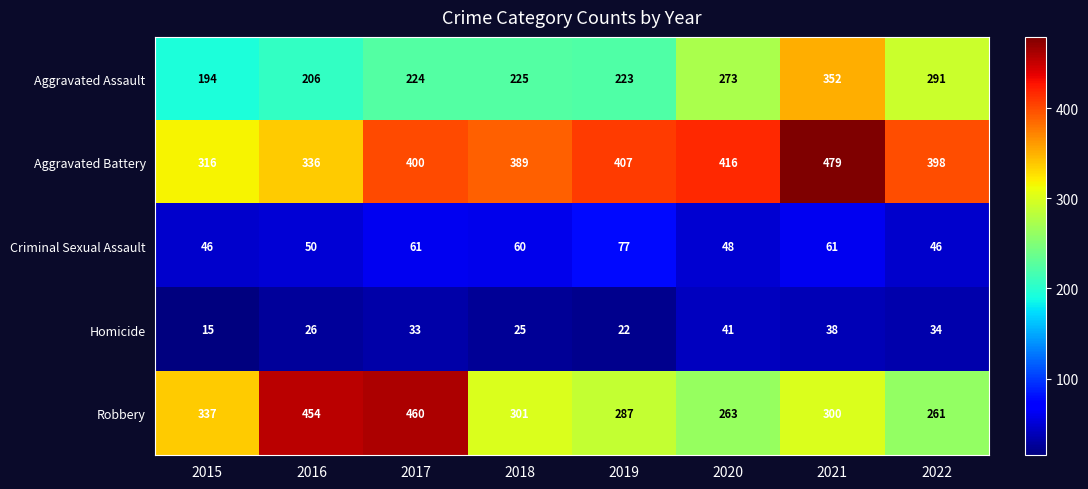

What is the total value across all series at 2020?

1041